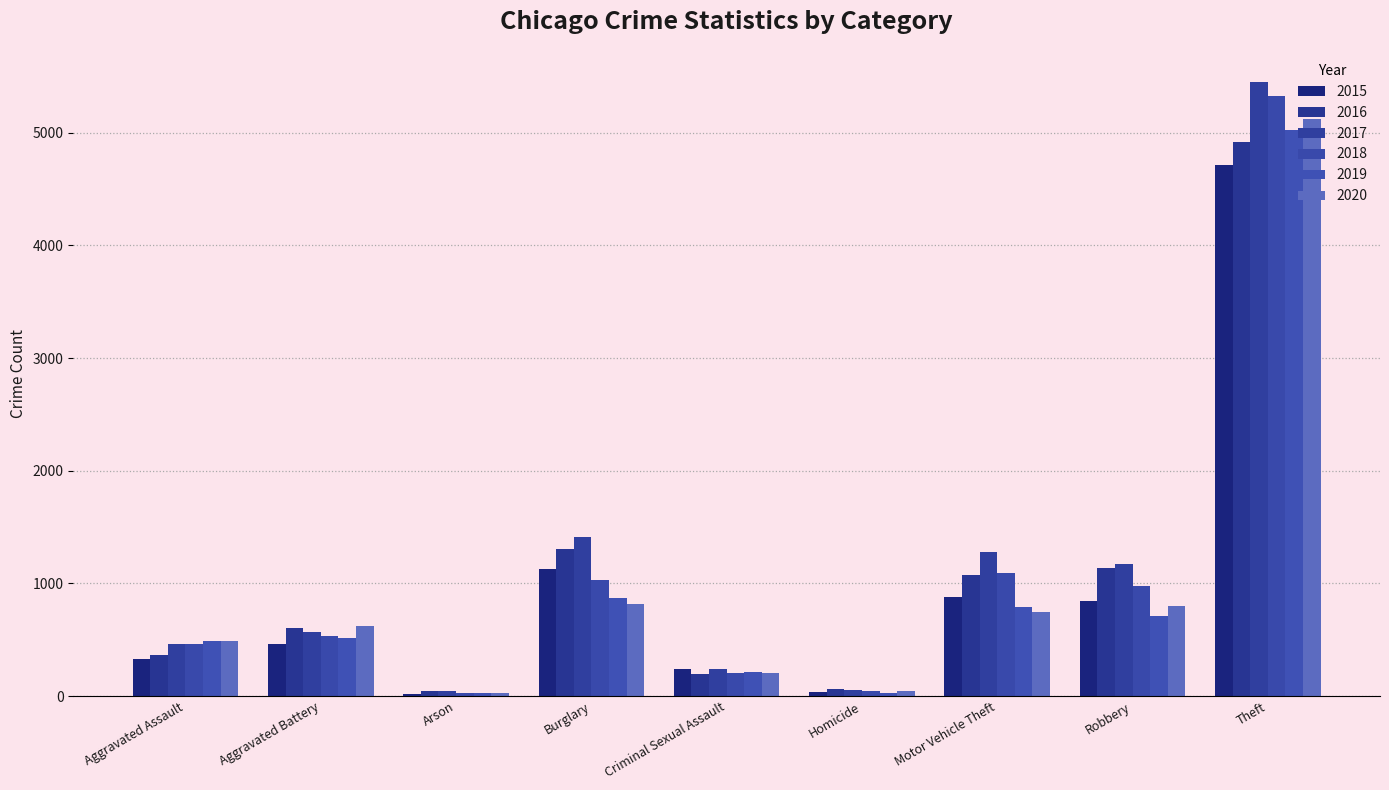

What are all the series names shown in the legend?

2015, 2016, 2017, 2018, 2019, 2020